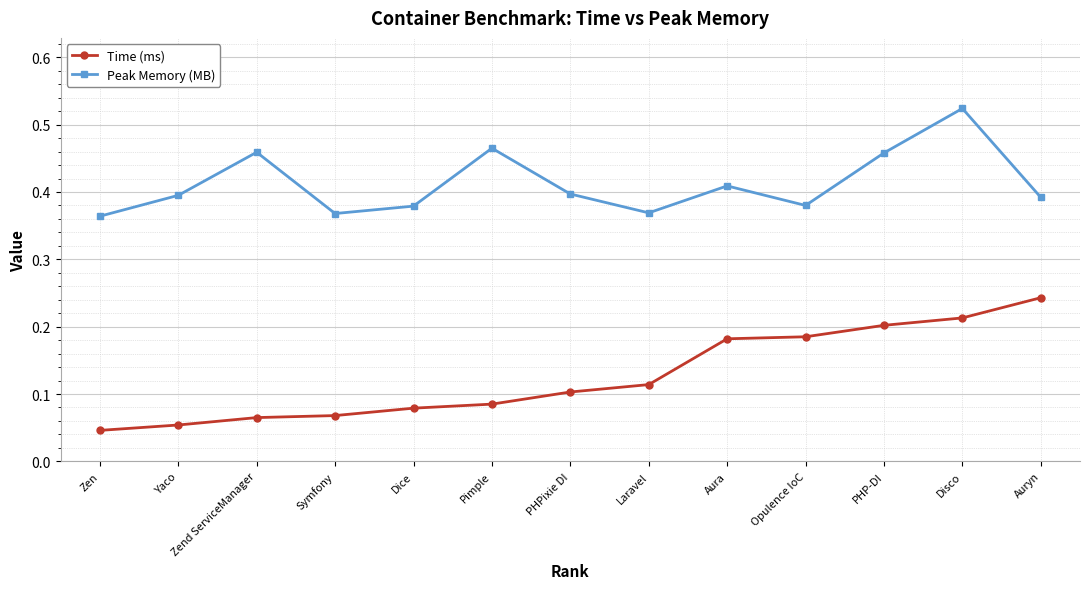

Where is Time (ms) nearest to the value 0?

Zen